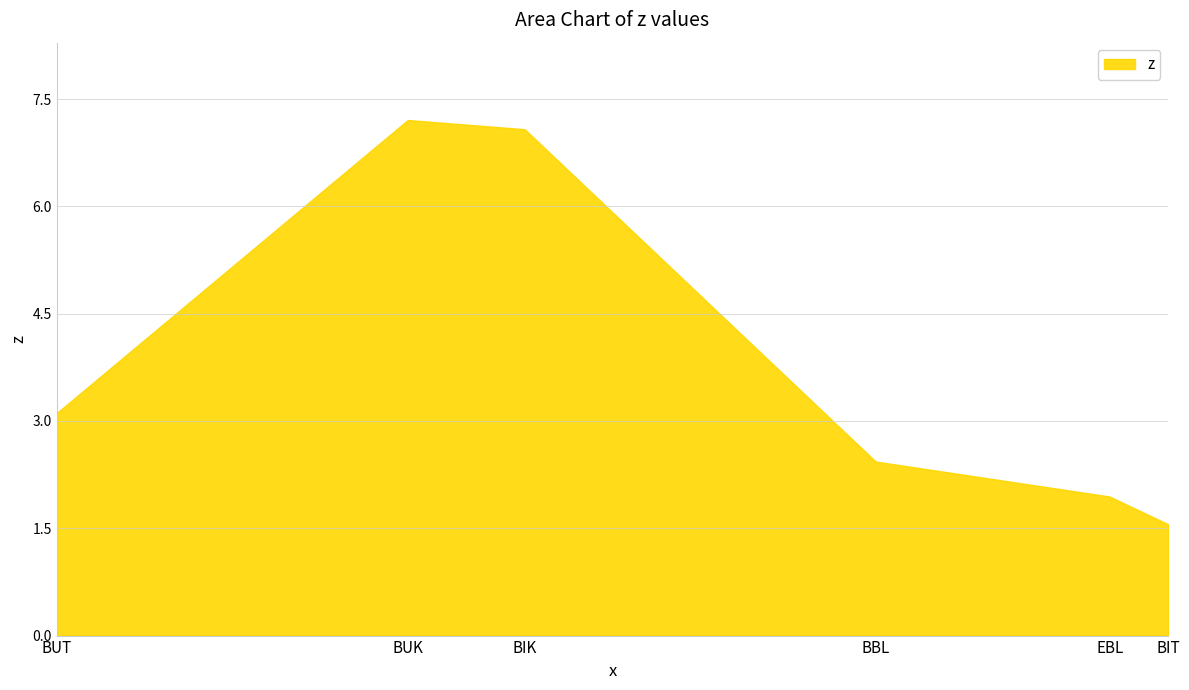

Is it true that the value at BUK is 7.2?

True